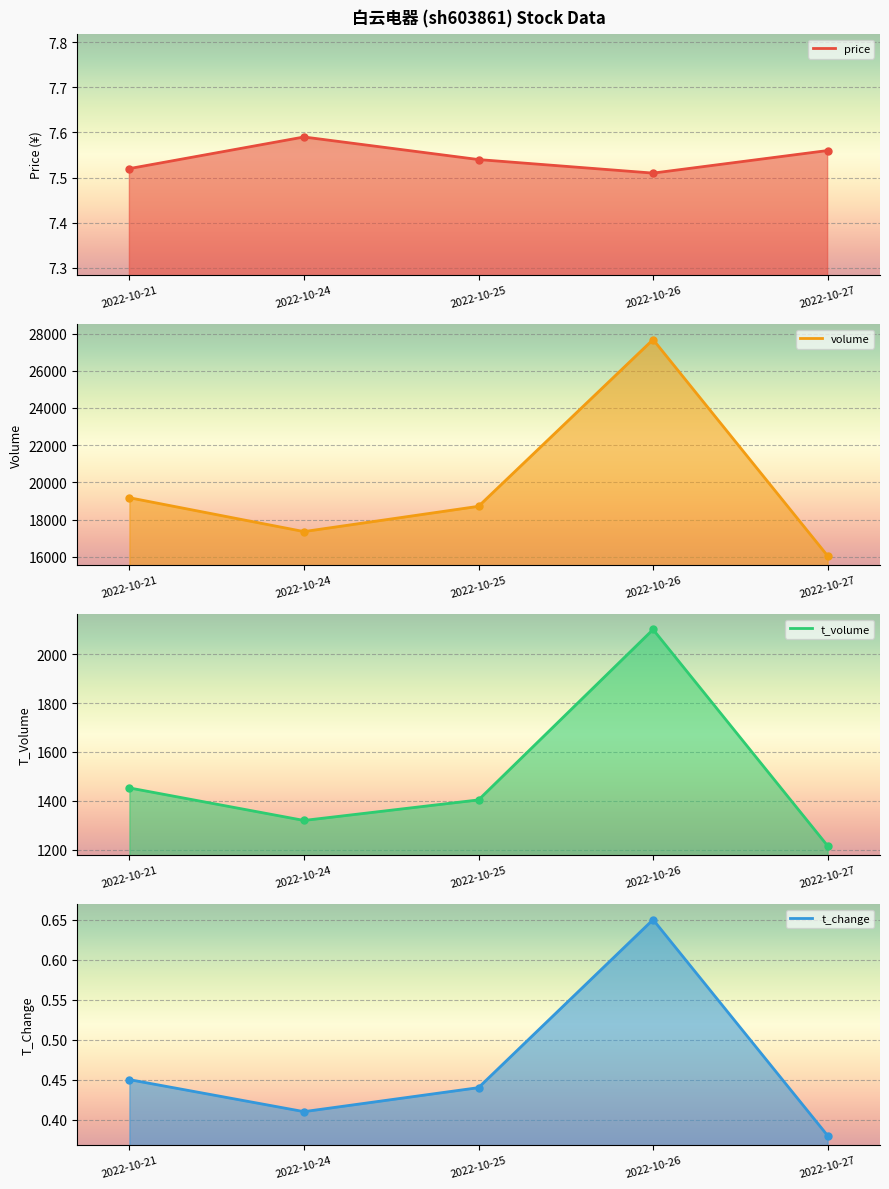

True or false: t_volume has more than 0 points higher than both neighbors.

True